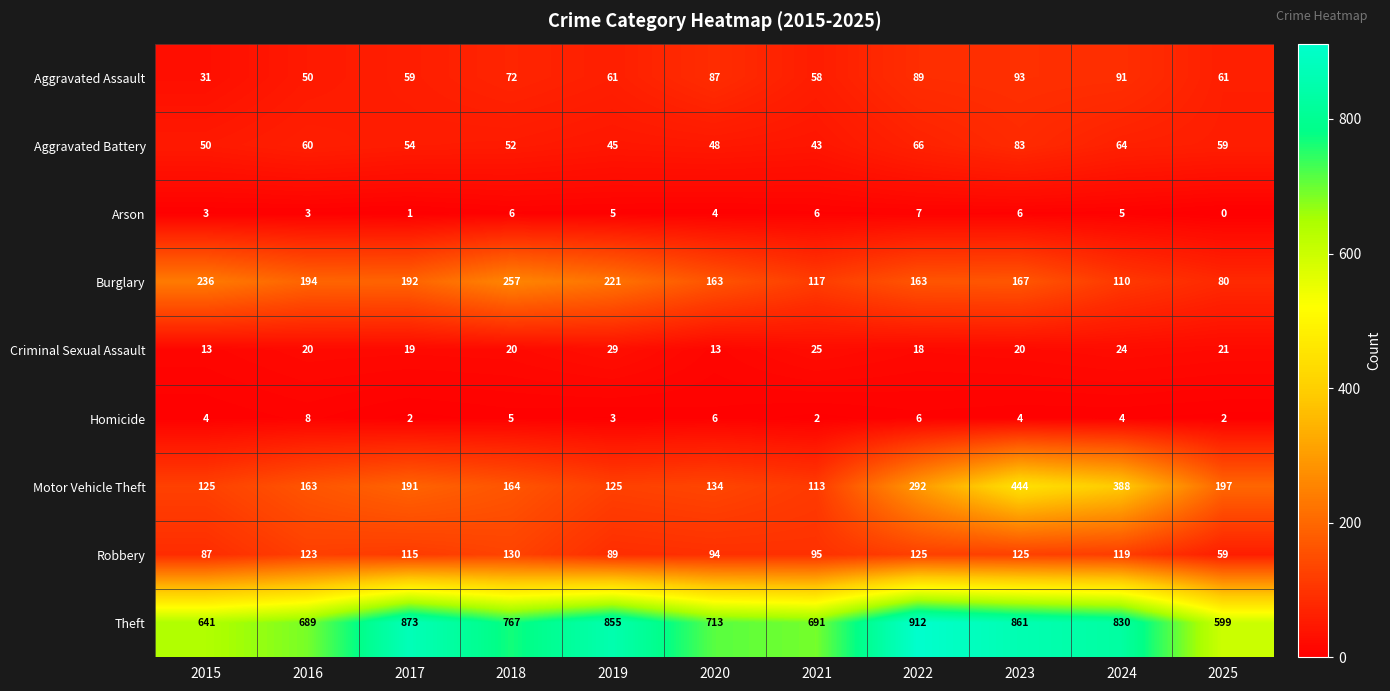

At how many categories does at least one series exceed 483?

11